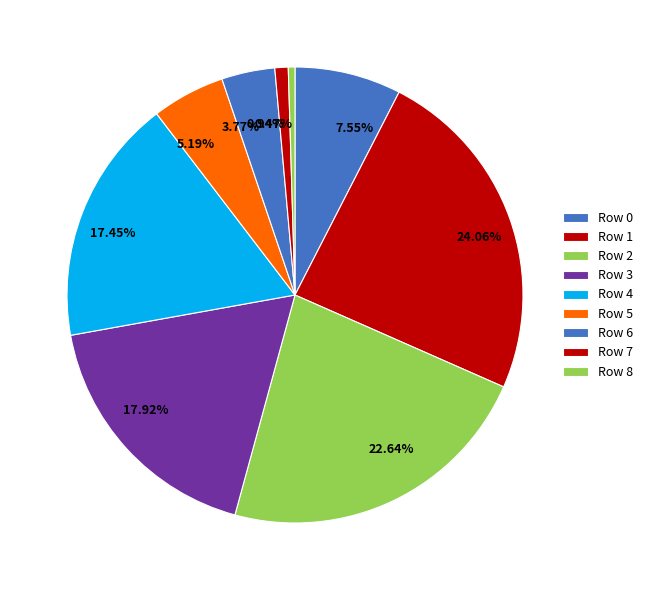

Count the number of slices in the pie.

9